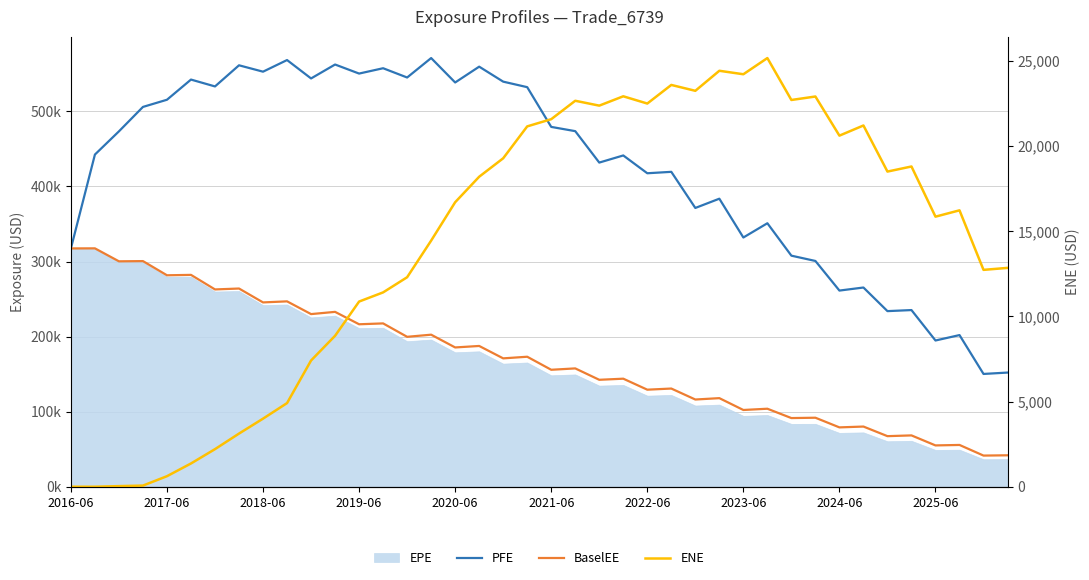

True or false: PFE and BaselEE cross at least once.

False